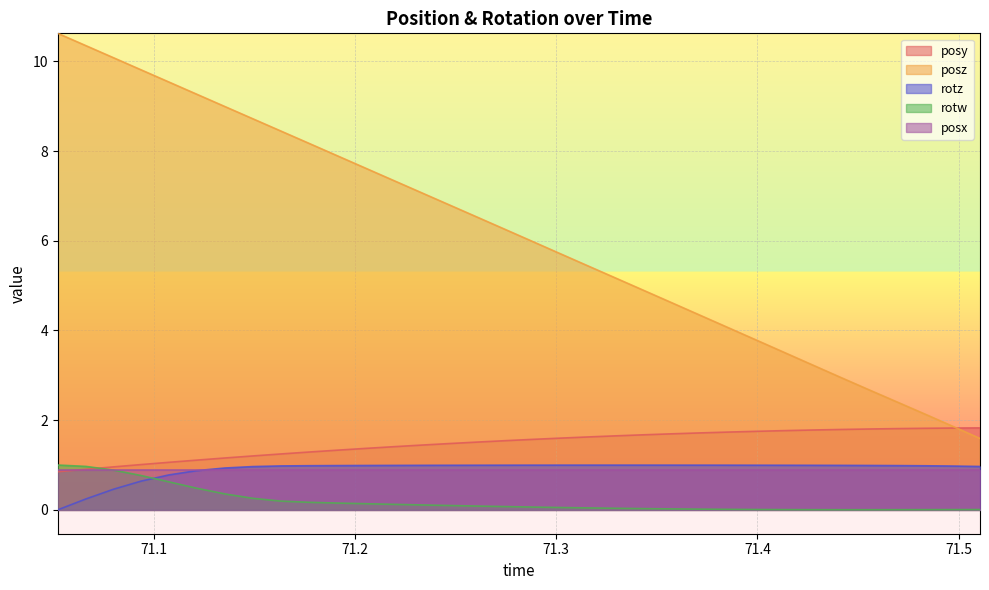

What is the greatest value displayed?

10.6